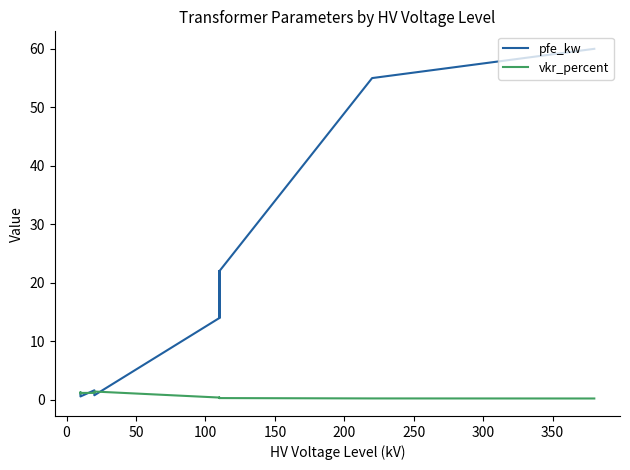

What is the minimum value for pfe_kw?

0.6